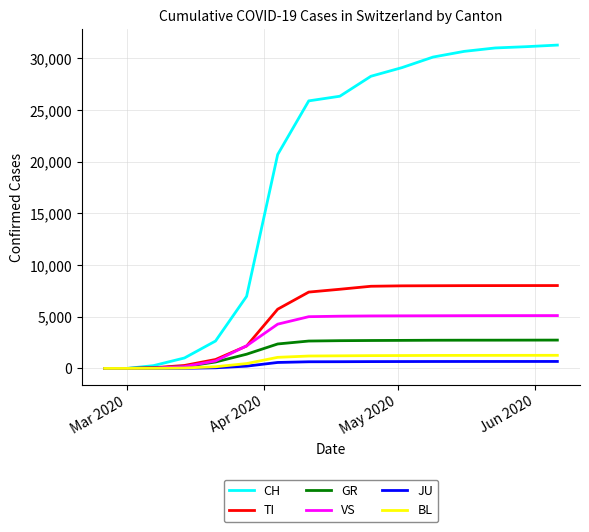

What is the maximum value shown in the chart?

31285